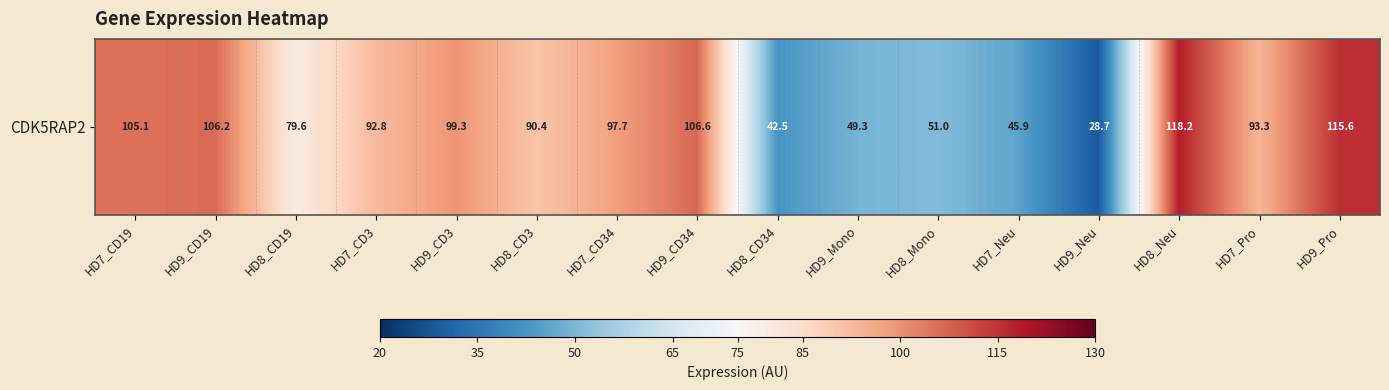

Reading left to right, extract all data points from this chart.

HD7_CD19=105.1	HD9_CD19=106.2	HD8_CD19=79.6	HD7_CD3=92.8	HD9_CD3=99.3	HD8_CD3=90.4	HD7_CD34=97.7	HD9_CD34=106.6	HD8_CD34=42.5	HD9_Mono=49.3	HD8_Mono=51.0	HD7_Neu=45.9	HD9_Neu=28.7	HD8_Neu=118.2	HD7_Pro=93.3	HD9_Pro=115.6